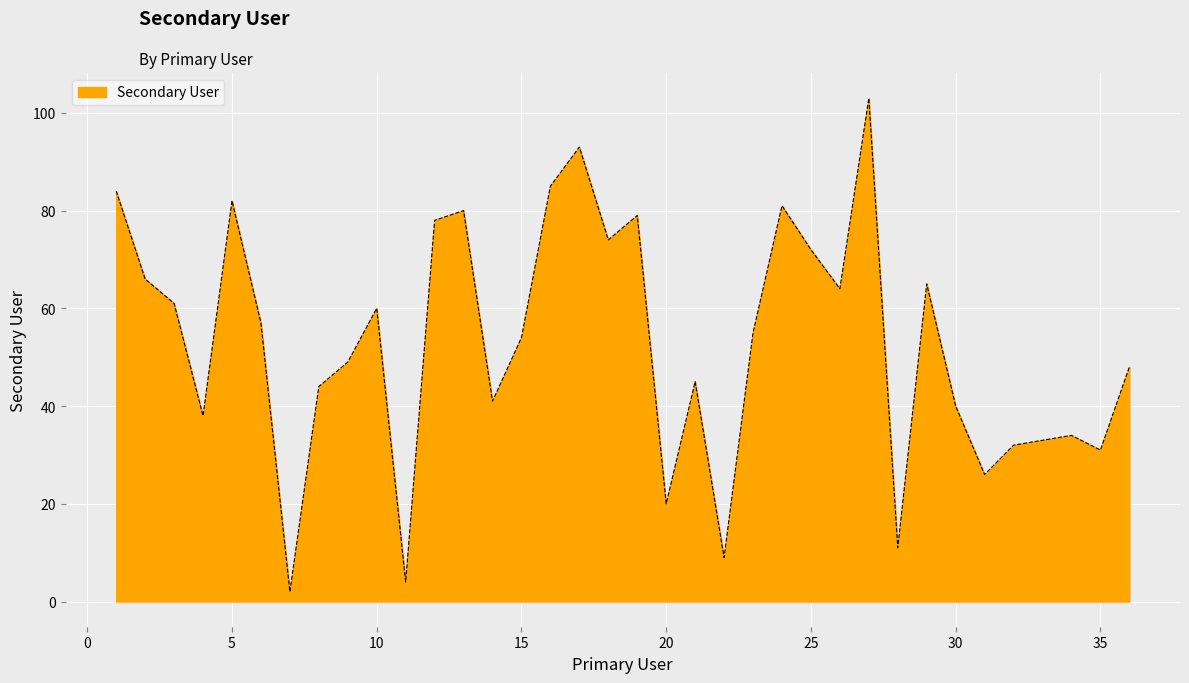

What is the greatest value displayed?

103